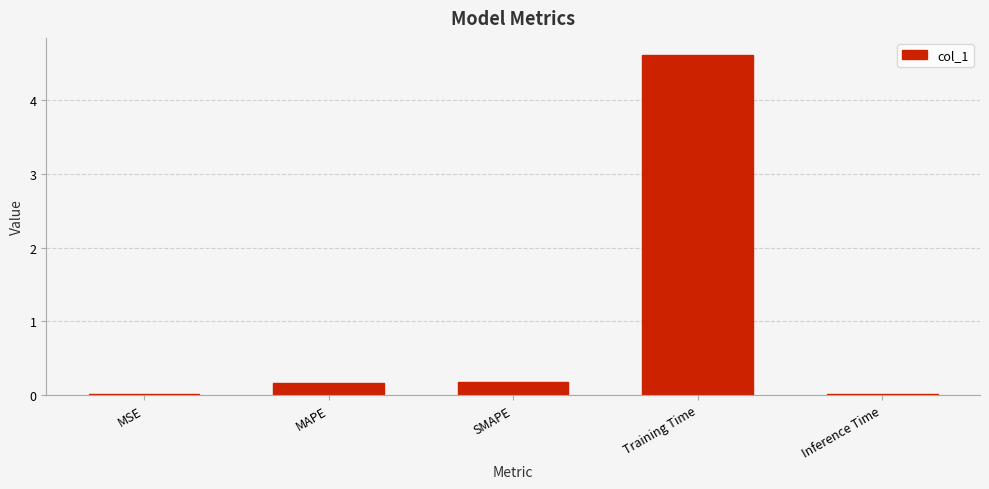

What is the greatest value displayed?

4.6